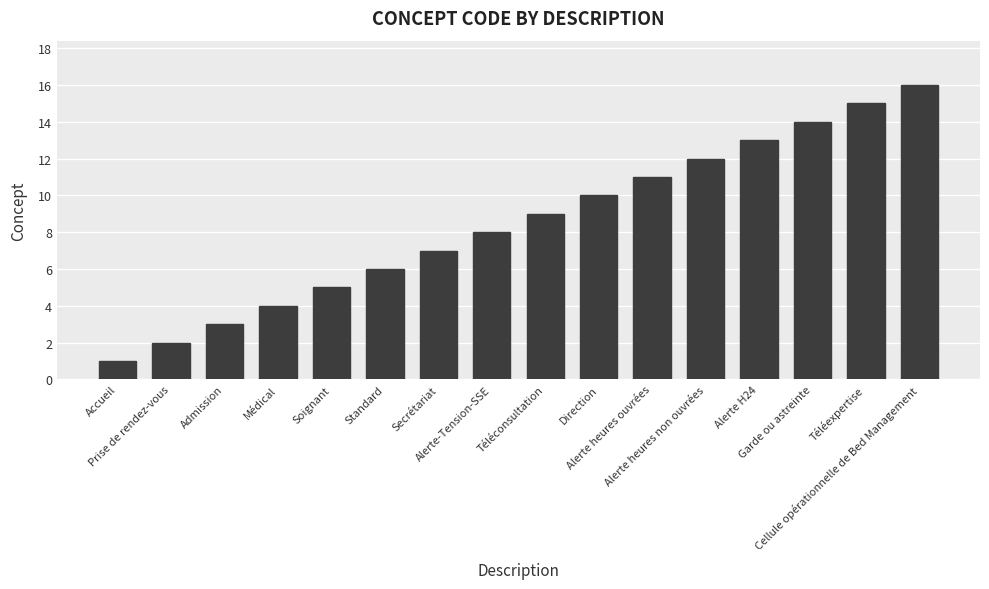

List the labels in order of value, largest first.

Cellule opérationnelle de Bed Management, Téléexpertise, Garde ou astreinte, Alerte H24, Alerte heures non ouvrées, Alerte heures ouvrées, Direction, Téléconsultation, Alerte-Tension-SSE, Secrétariat, Standard, Soignant, Médical, Admission, Prise de rendez-vous, Accueil